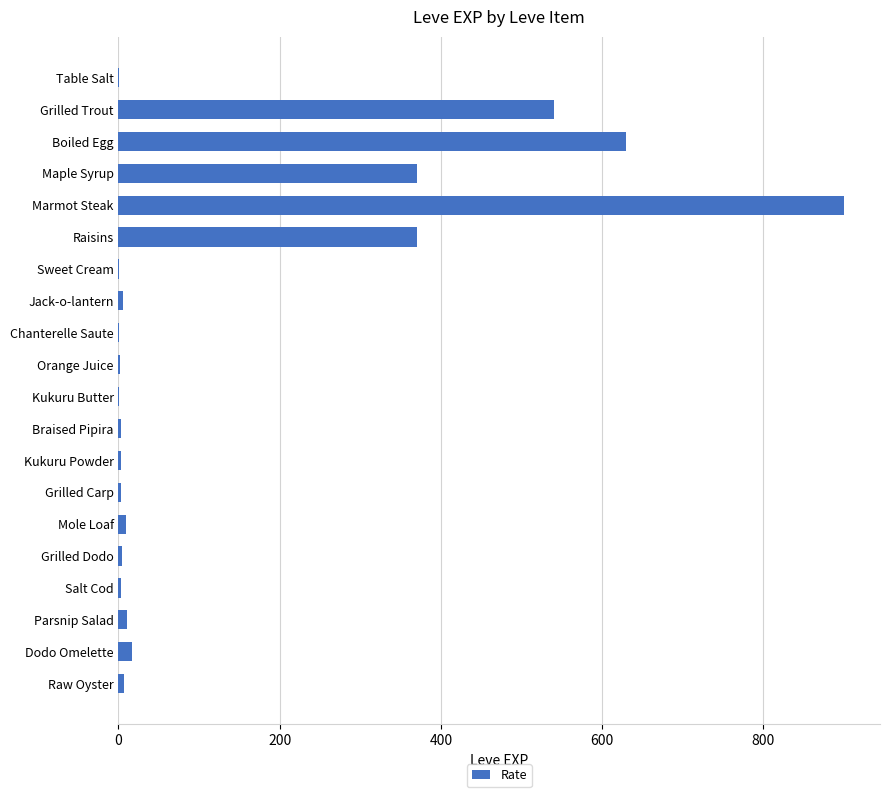

Between Grilled Trout and Mole Loaf, which is larger?

Grilled Trout